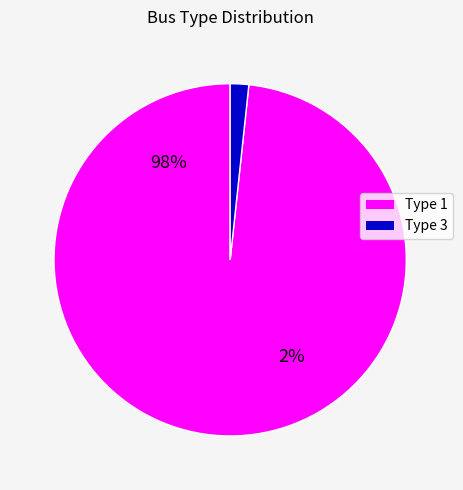

Which slice is the largest?

BUS_TYPE_1